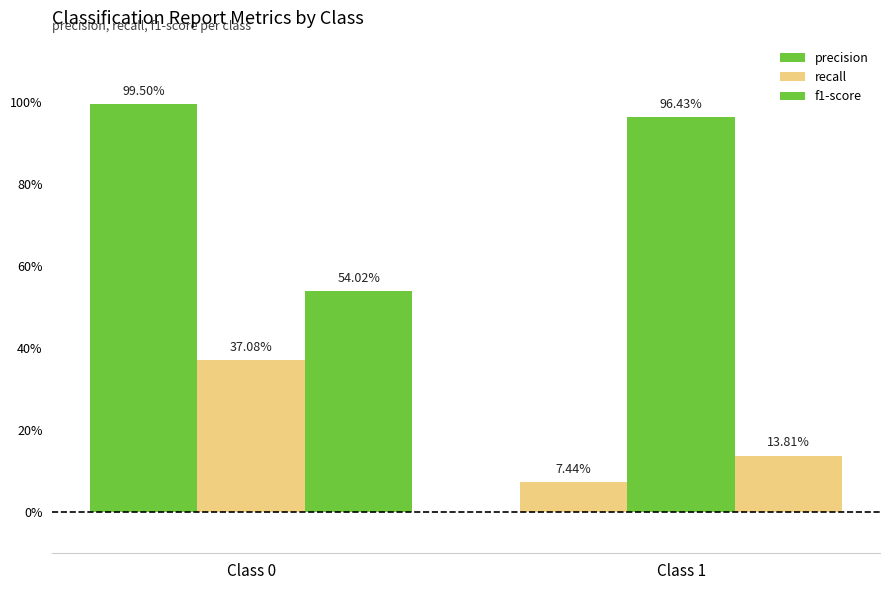

Are the bars grouped side by side (vs. stacked)?

Yes